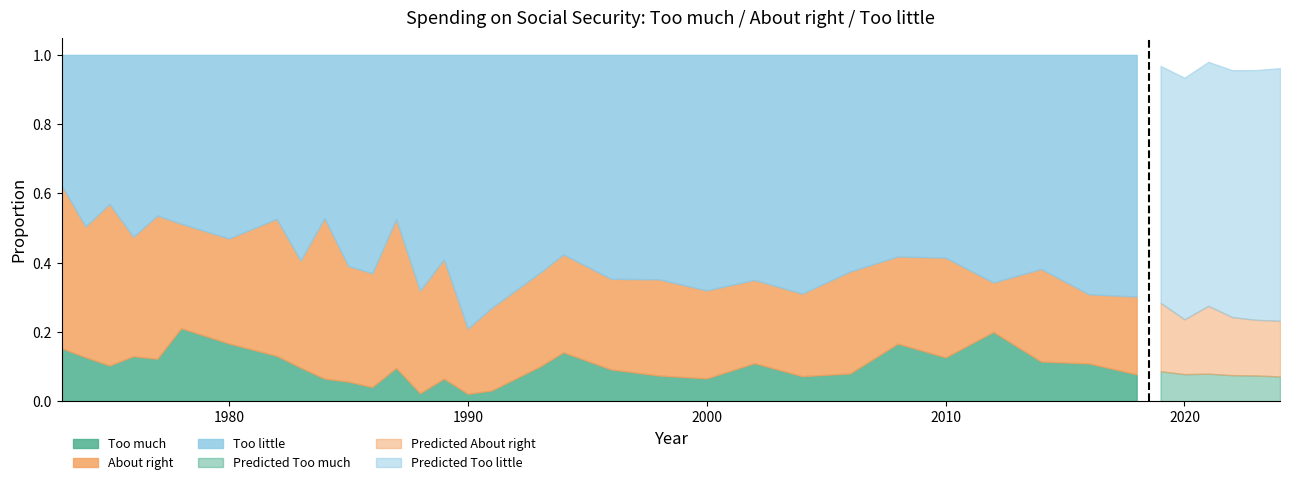

True or false: About right has more than 1 interior local peaks.

True